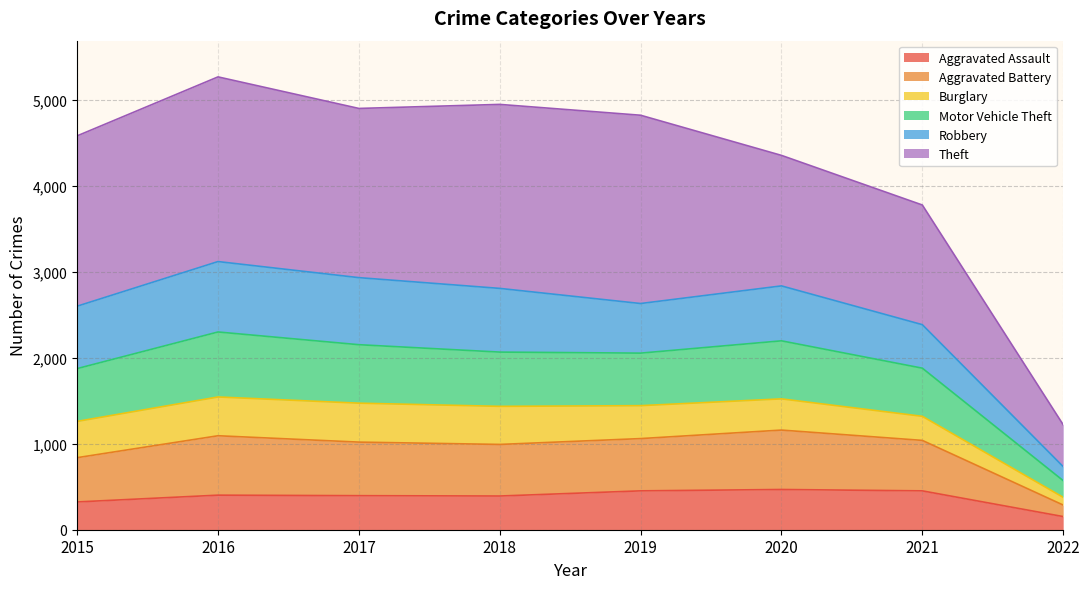

At which category does the chart reach its minimum across all series?

2022